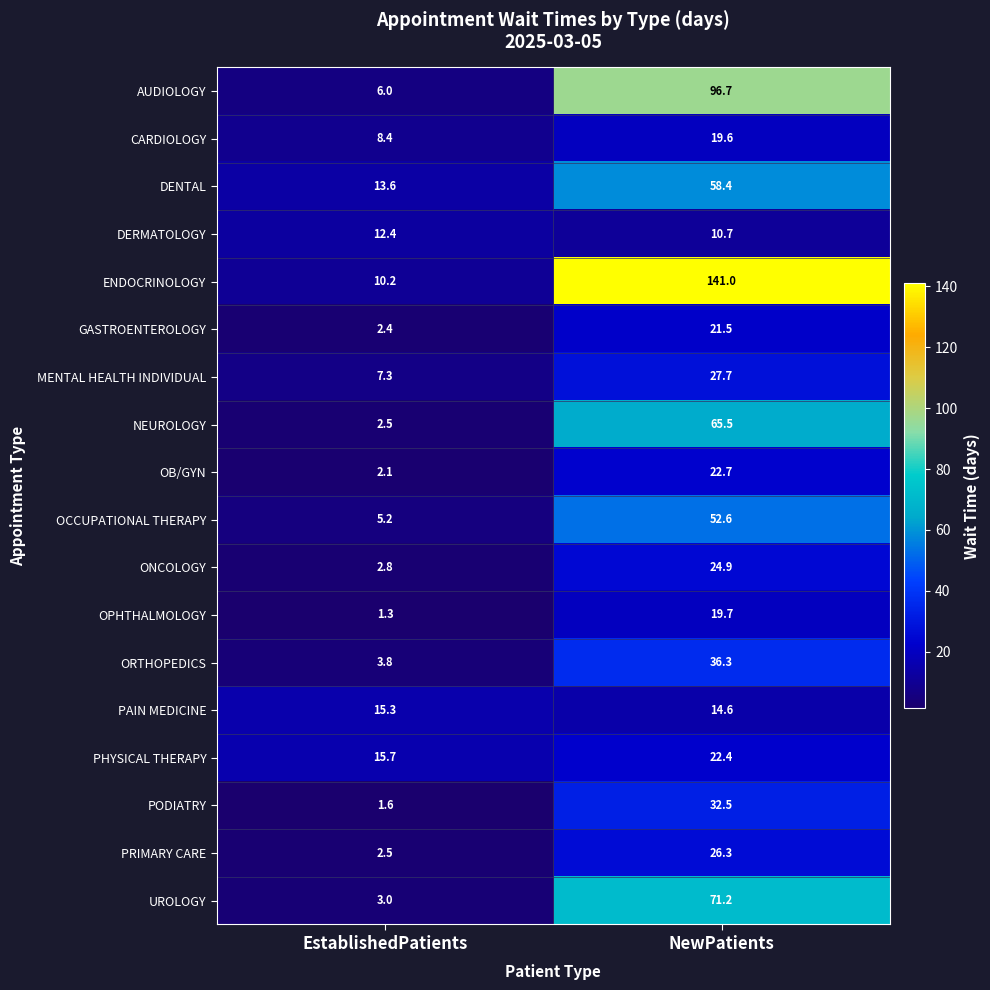

What is the approximate value of PAIN MEDICINE at EstablishedPatients?

15.3